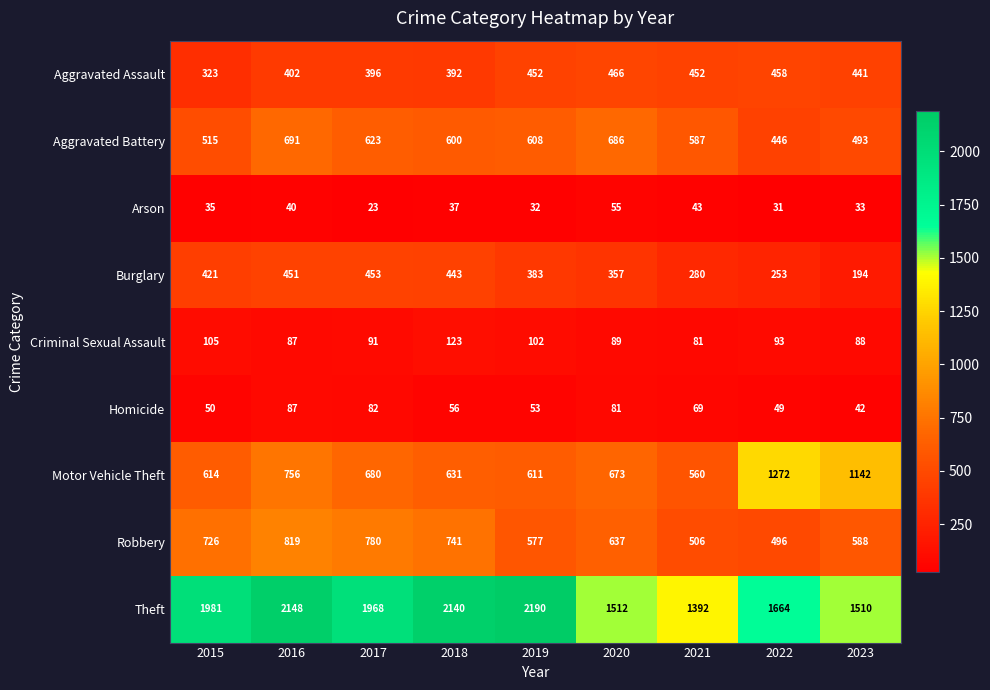

What value does the Burglary series have at 2022, to the nearest 10?

250